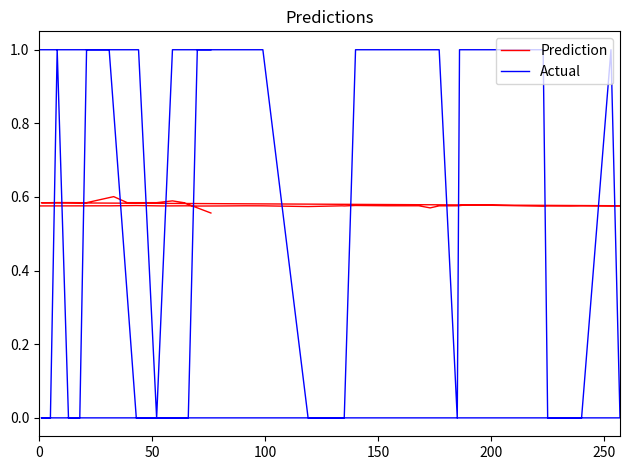

What is the value of the Prediction point at the 13th from the left?

0.6